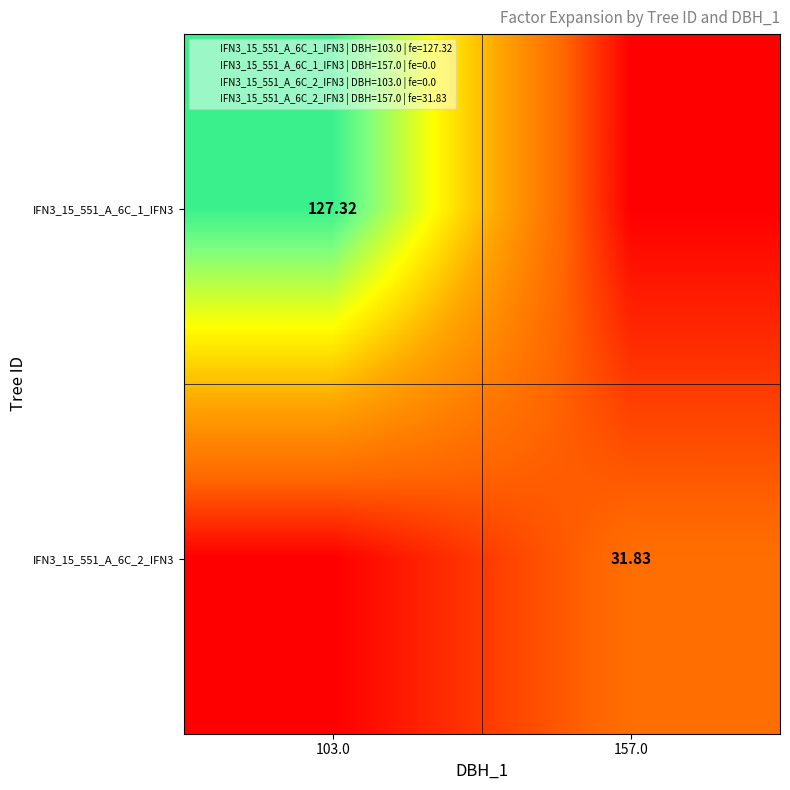

Is the value of IFN3_15_551_A_6C_2_IFN3 at 157.0 greater than the value of IFN3_15_551_A_6C_1_IFN3 at 103.0?

No